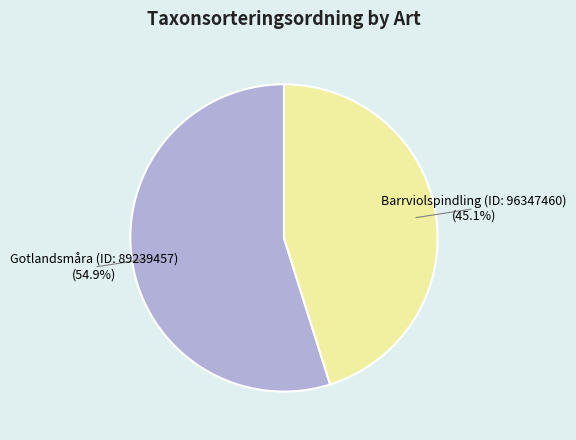

What is the largest slice in the pie chart?

Gotlandsmåra (ID: 89239457)